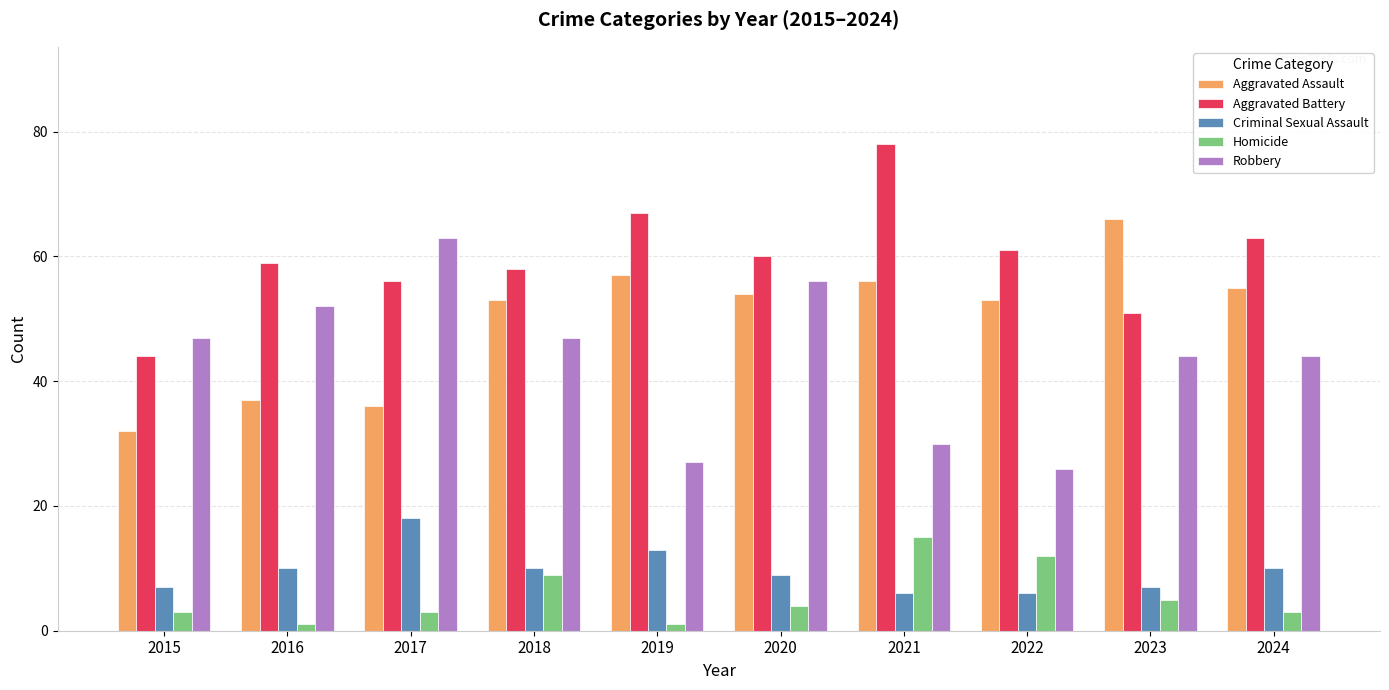

What is the difference between the second highest and minimum values in the Criminal Sexual Assault series?

7